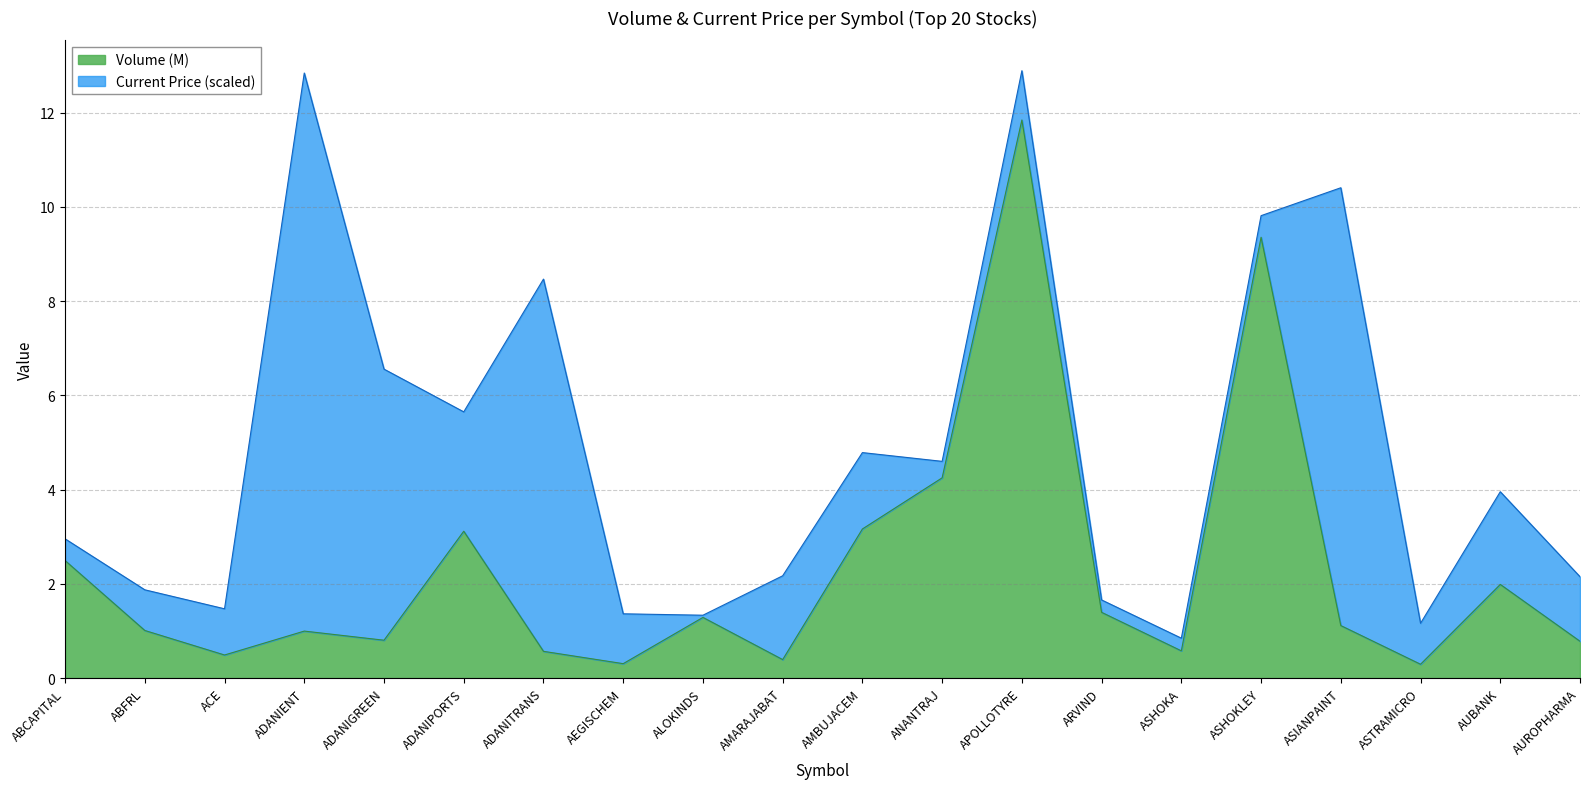

What is the average value?

2.3